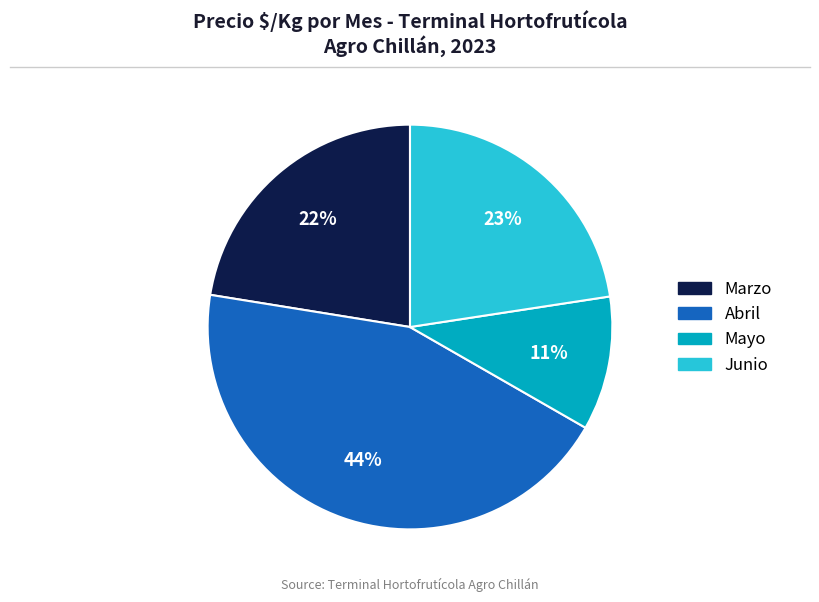

Is there any slice that represents more than half of the pie?

No